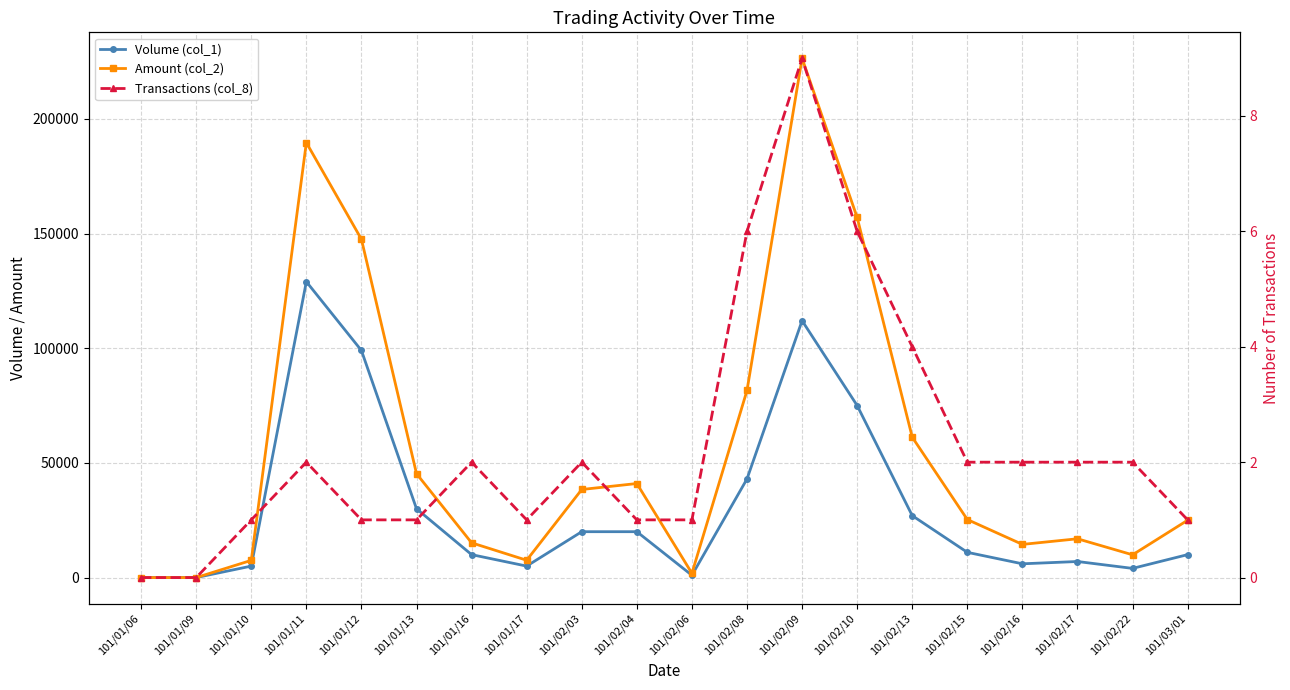

The value of Transactions (col_8) at 101/02/09 is 9. True or false?

True